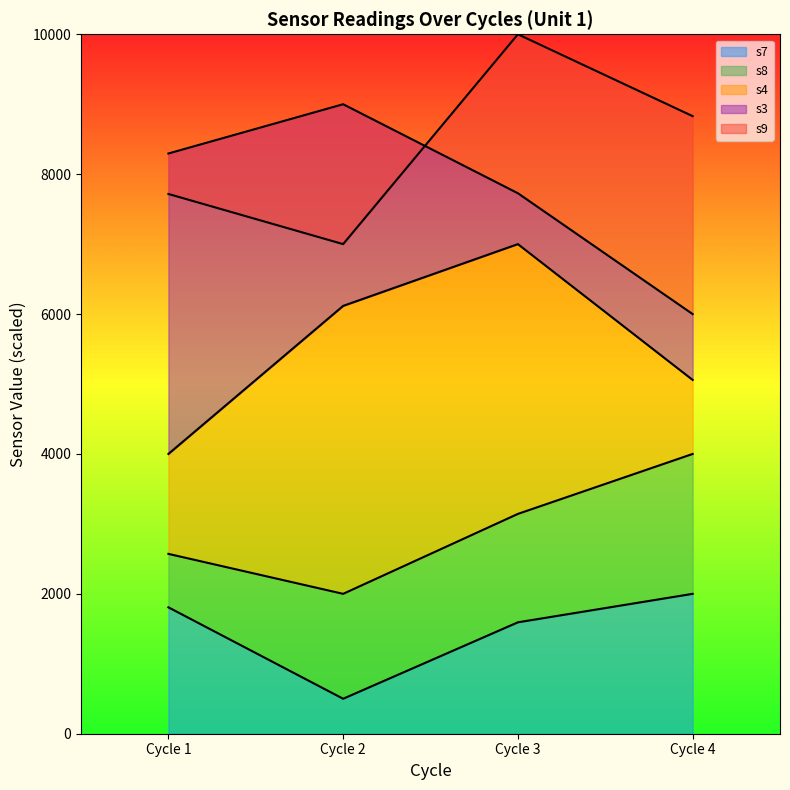

True or false: s8 and s4 intersect in this chart.

False